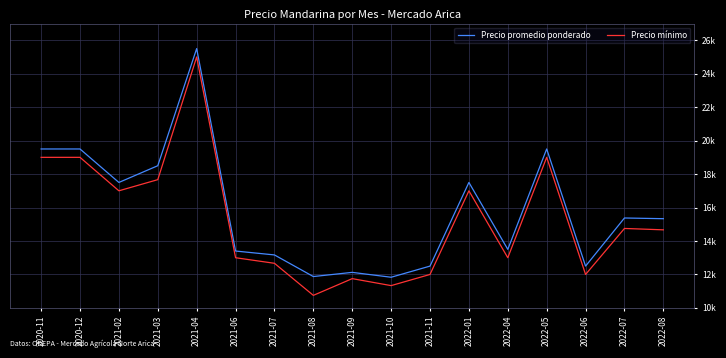

Does the chart have visible grid lines?

Yes